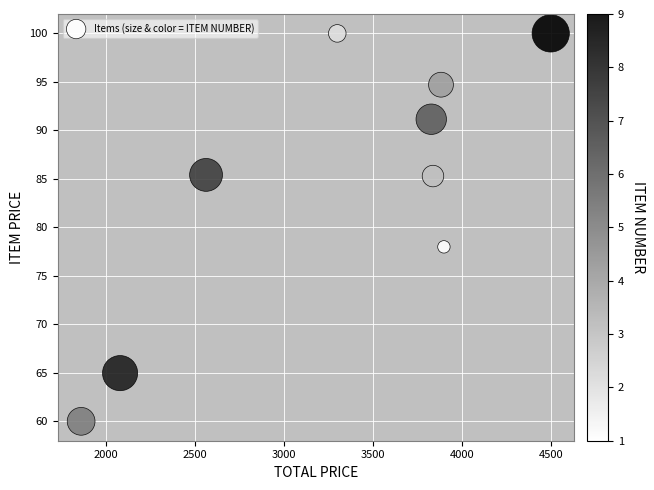

What Y value in the scatter plot is closest to 80?

78.0